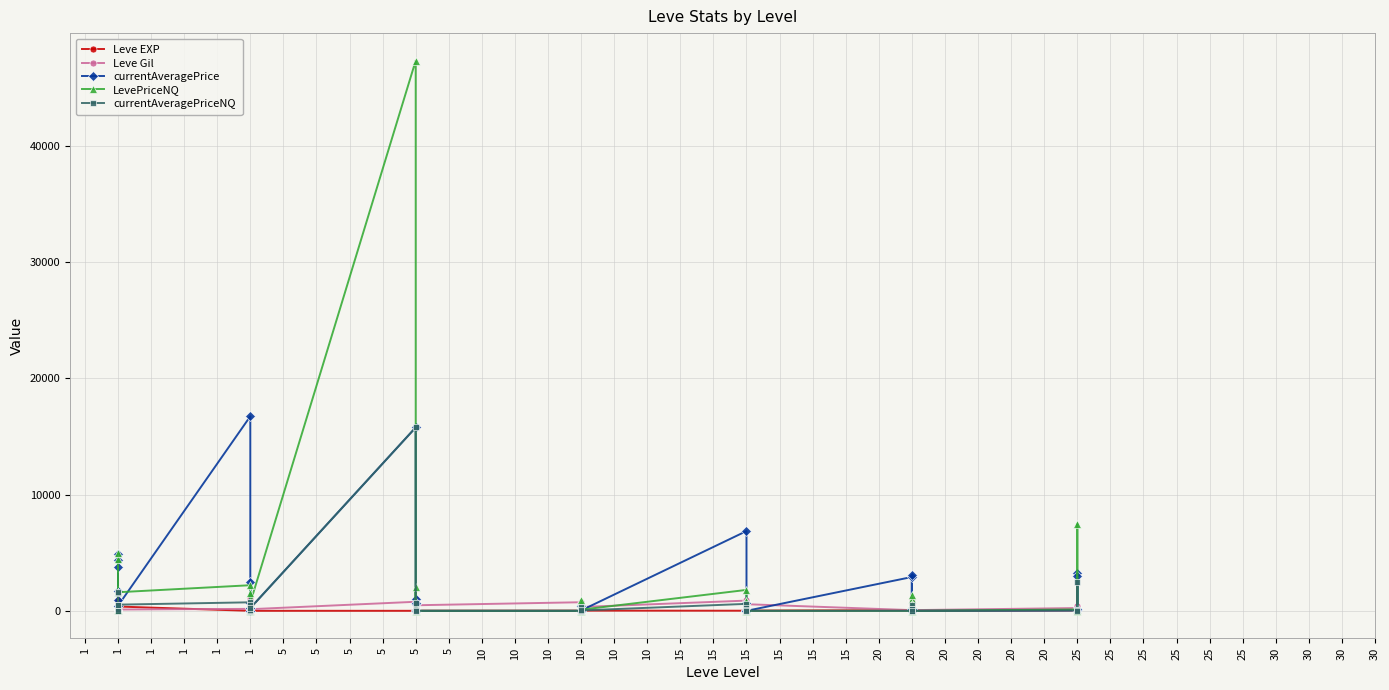

How many intersections are there between currentAveragePriceNQ and Leve EXP?

19